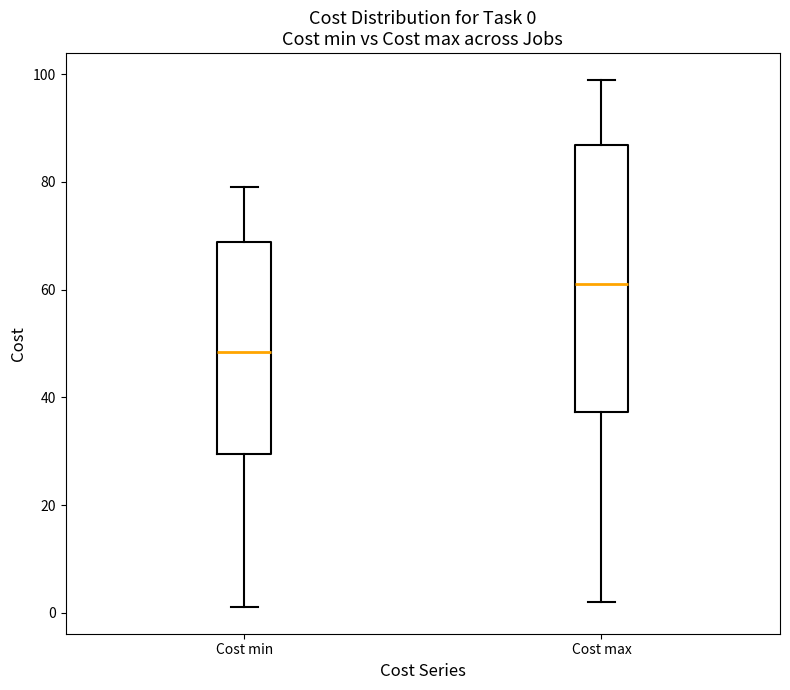

Which box has the lowest median line?

Cost min